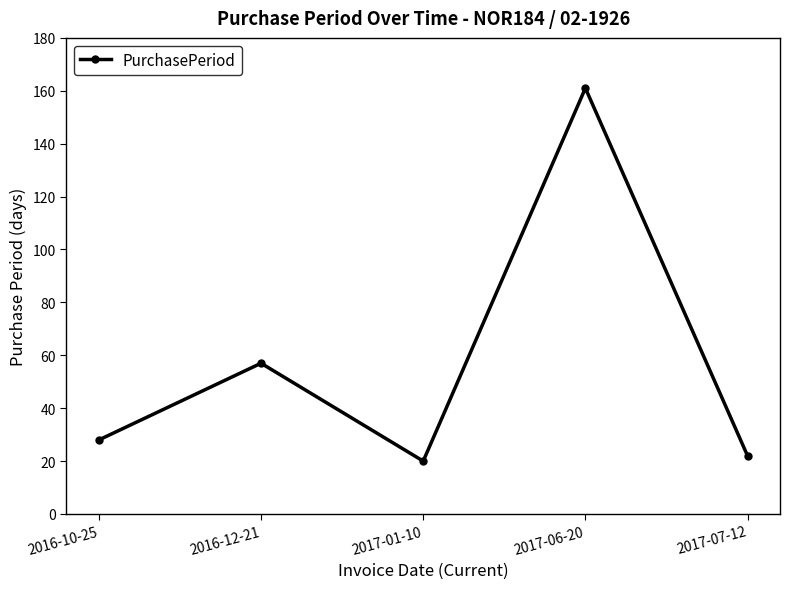

Reading left to right, extract all data points from this chart.

28	57	20	161	22